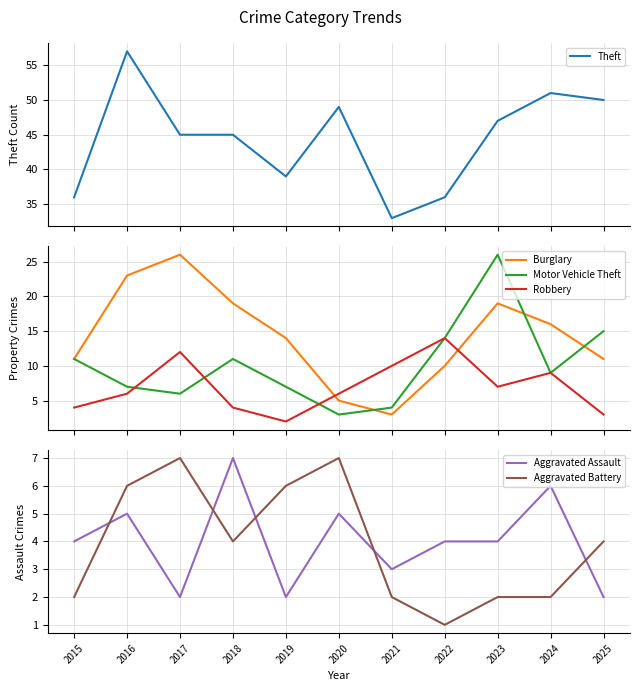

Rank the categories by Theft value from highest to lowest.

2016, 2024, 2025, 2020, 2023, 2017, 2018, 2019, 2015, 2022, 2021